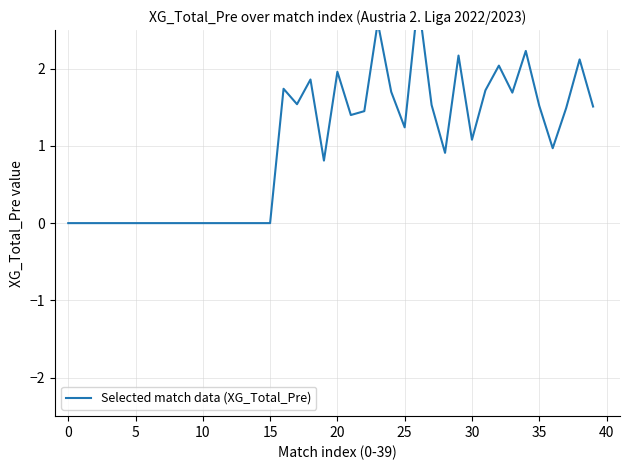

The chart shows a value of 1.2 at 25. True or false?

True